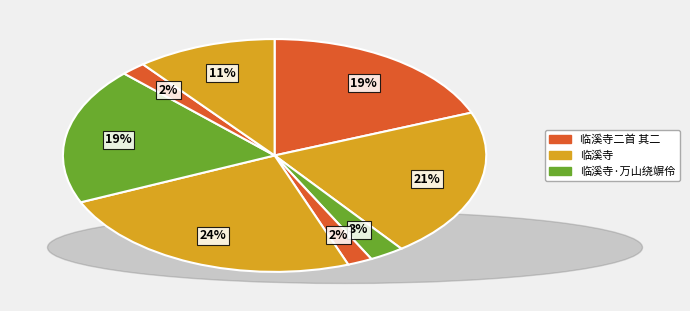

Count the number of slices in the pie.

8